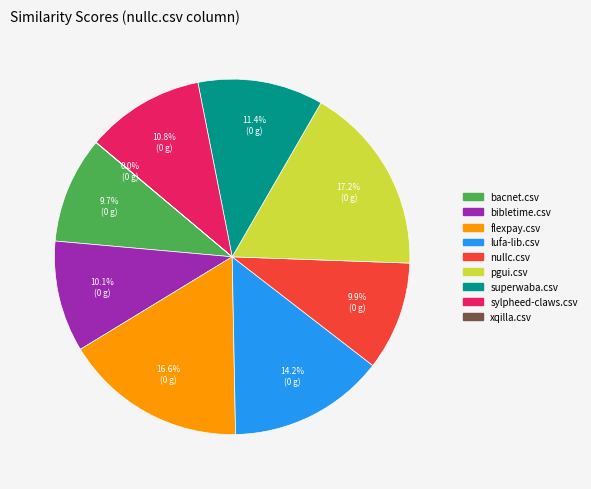

To the nearest percent, what is the combined percentage of bibletime.csv and superwaba.csv?

22%